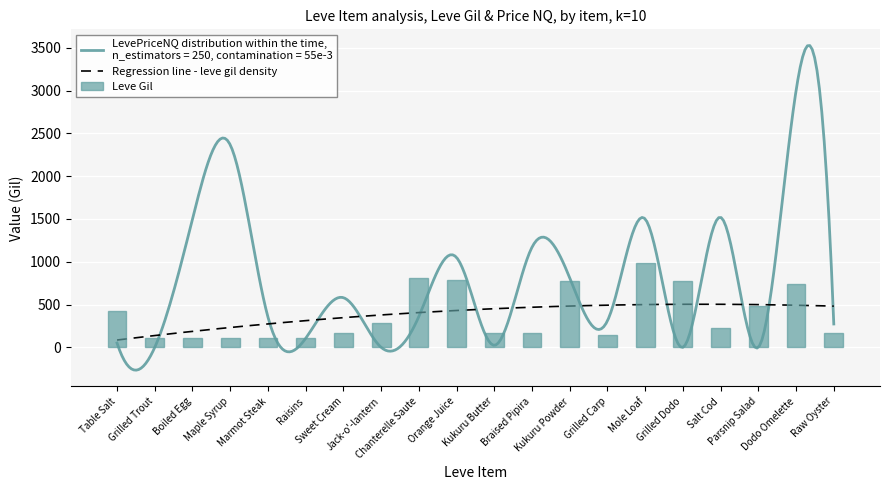

Does the chart contain stacked bars?

No